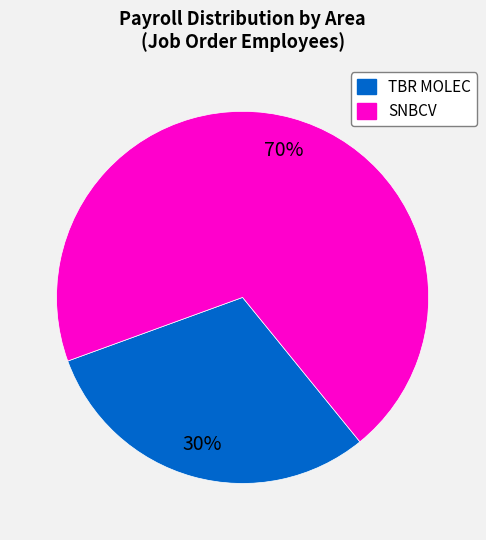

To the nearest percent, what is the average slice percentage?

50%